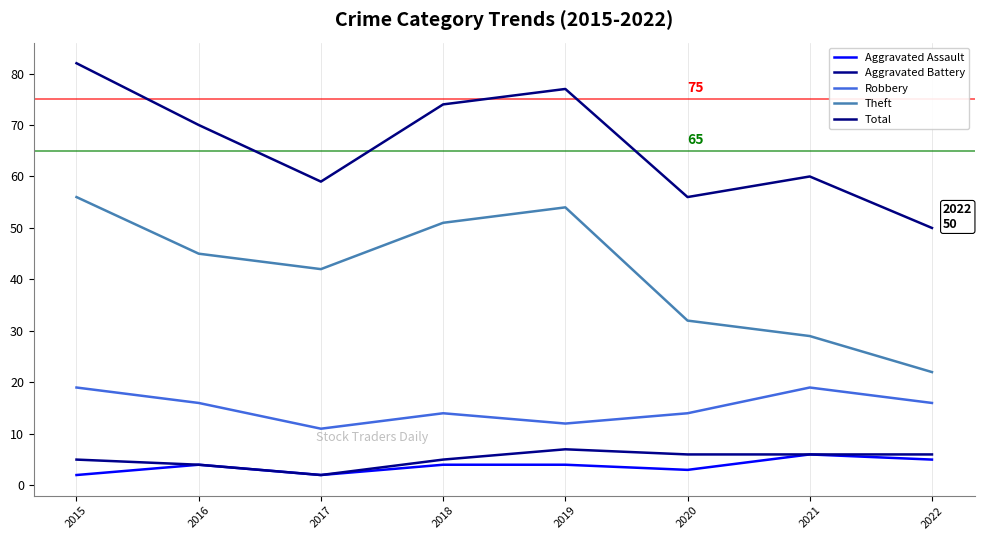

What is the sum of all Theft values?

331